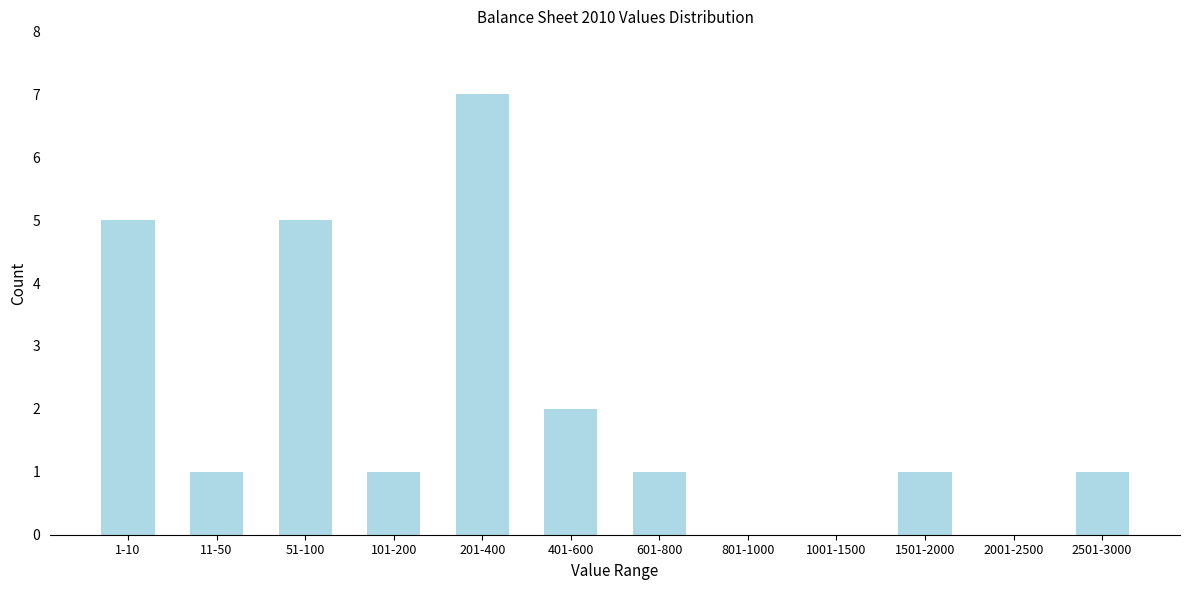

Reading right to left, extract all data points from this chart.

2501-3000=1	2001-2500=0	1501-2000=1	1001-1500=0	801-1000=0	601-800=1	401-600=2	201-400=7	101-200=1	51-100=5	11-50=1	1-10=5